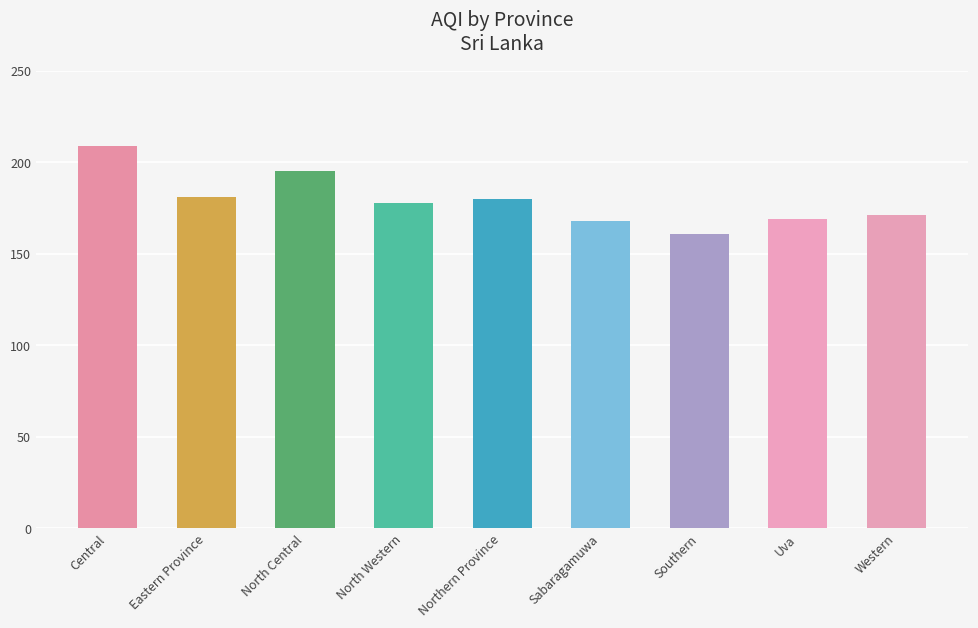

What is the difference between the maximum and minimum values?

48